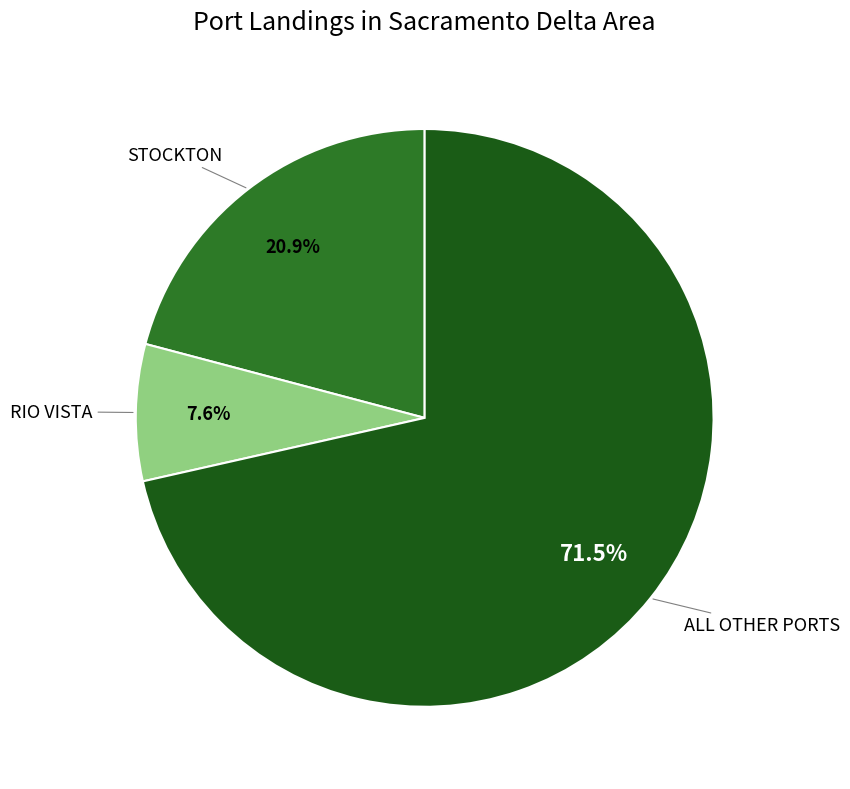

To the nearest percent, what is the average slice percentage?

33%